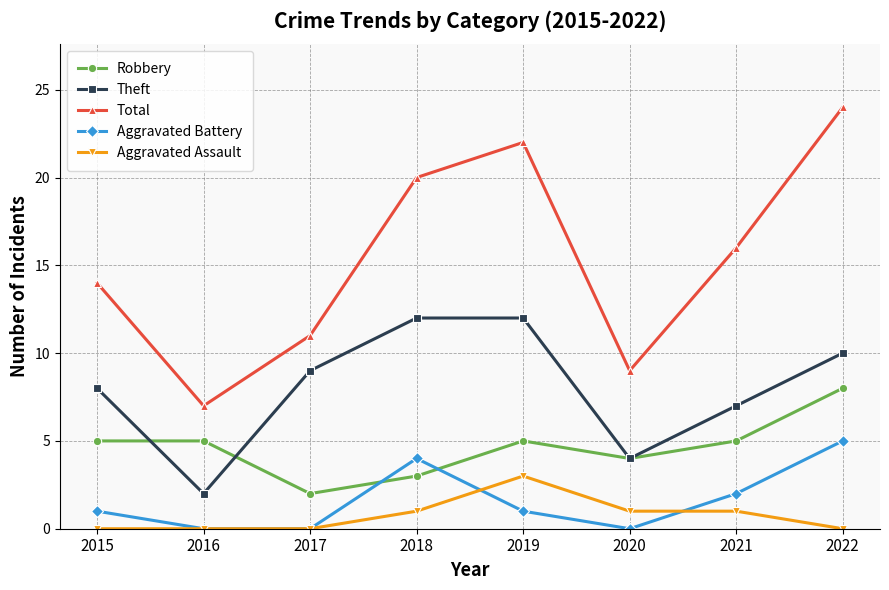

How many distinct data groups are displayed?

5